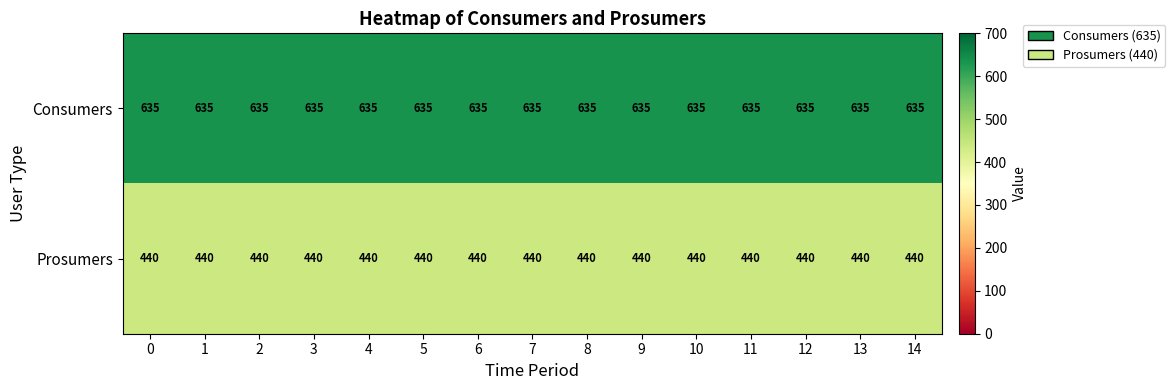

What is the sum of the Consumers values at 8 and 1?

1270